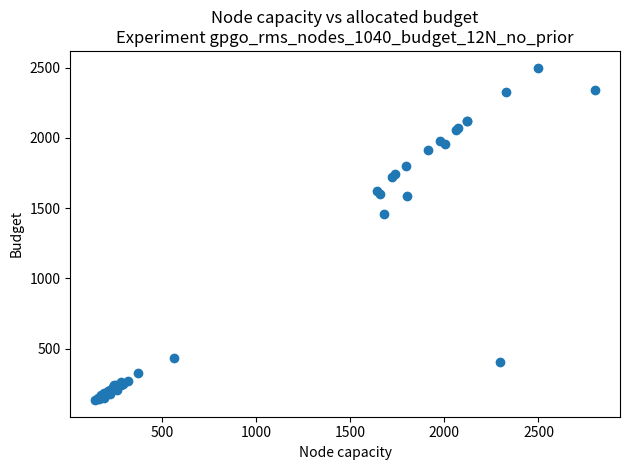

What Y value in the scatter plot is closest to 1316?

1459.2